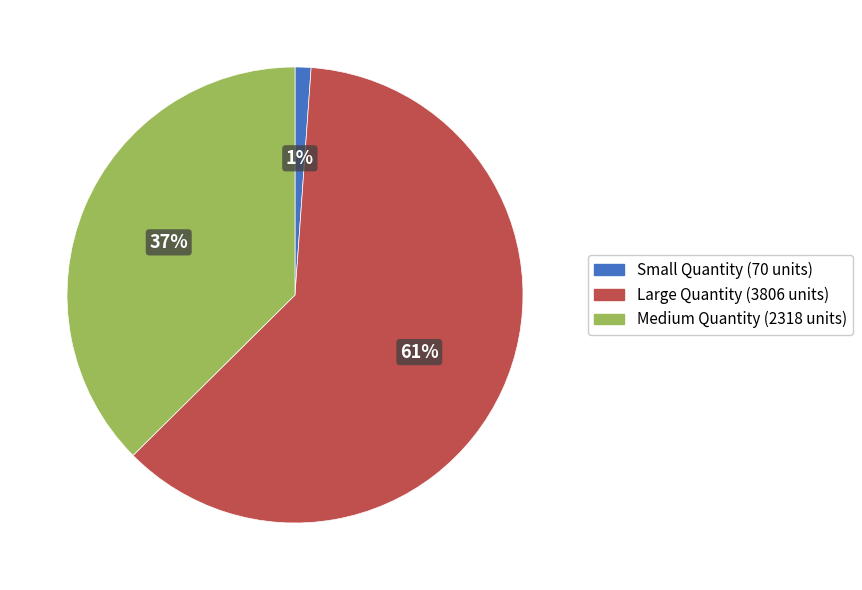

Count the number of slices in the pie.

3